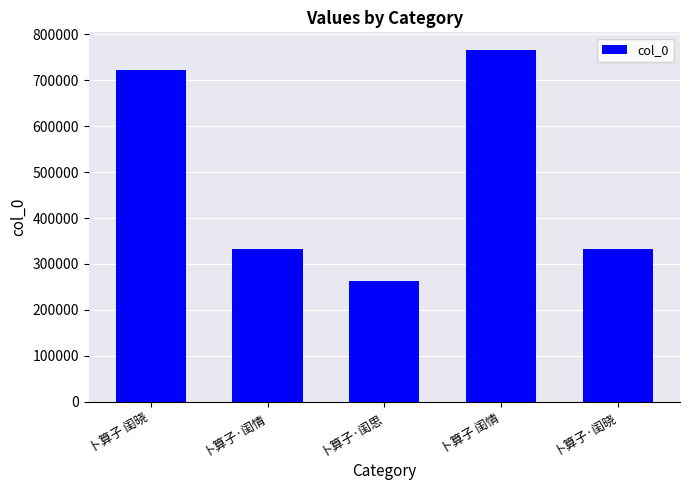

The value at 卜算子 闺情 is 1185406. True or false?

False